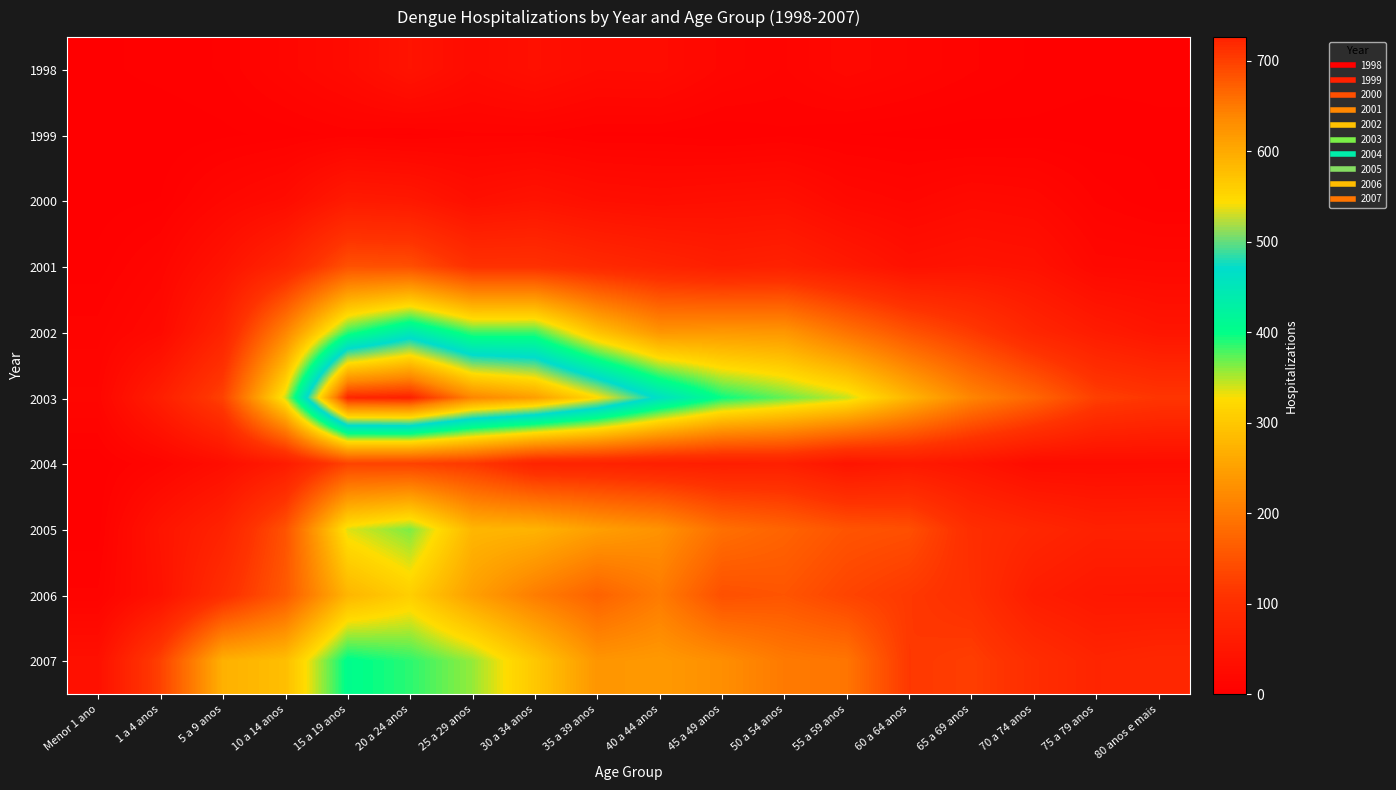

Between 5 a 9 anos and 50 a 54 anos, which series saw the biggest shift?

2003